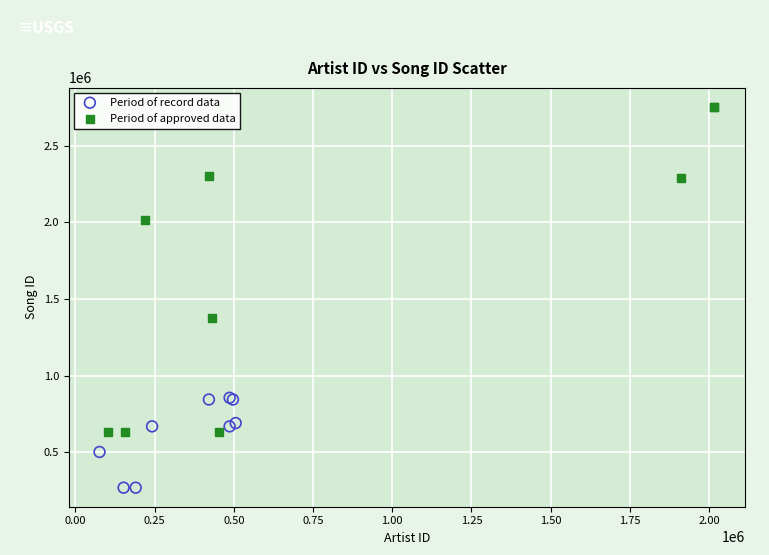

What are all the series names shown in the legend?

Period of record data, Period of approved data